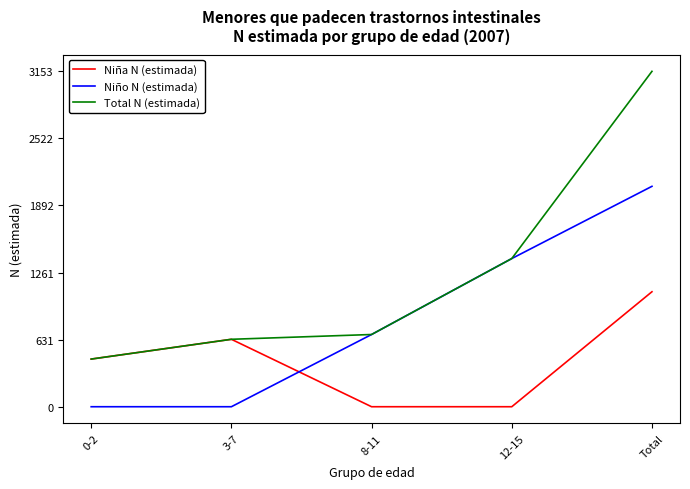

Reading right to left, extract all data points from this chart.

Niña N (estimada): 1081	0	0	634	448
Niño N (estimada): 2072	1393	679	0	0
Total N (estimada): 3153	1393	679	634	448